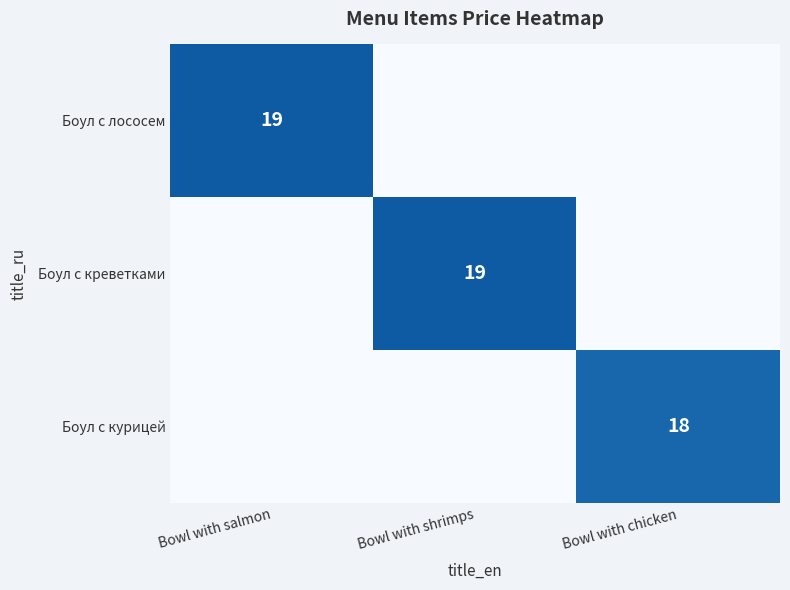

Count the number of categories in the chart.

3